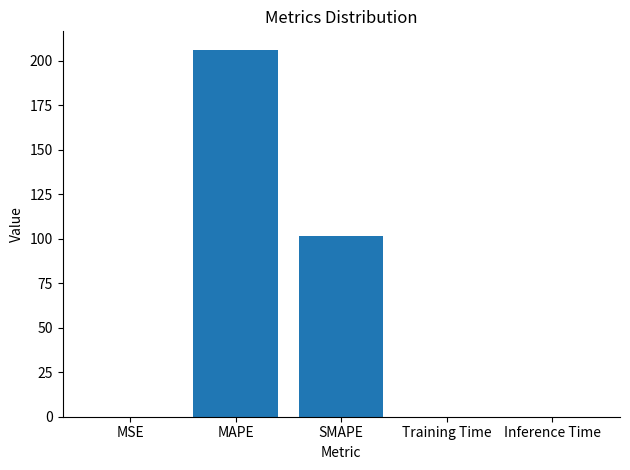

What is the approximate value at MAPE?

206.1